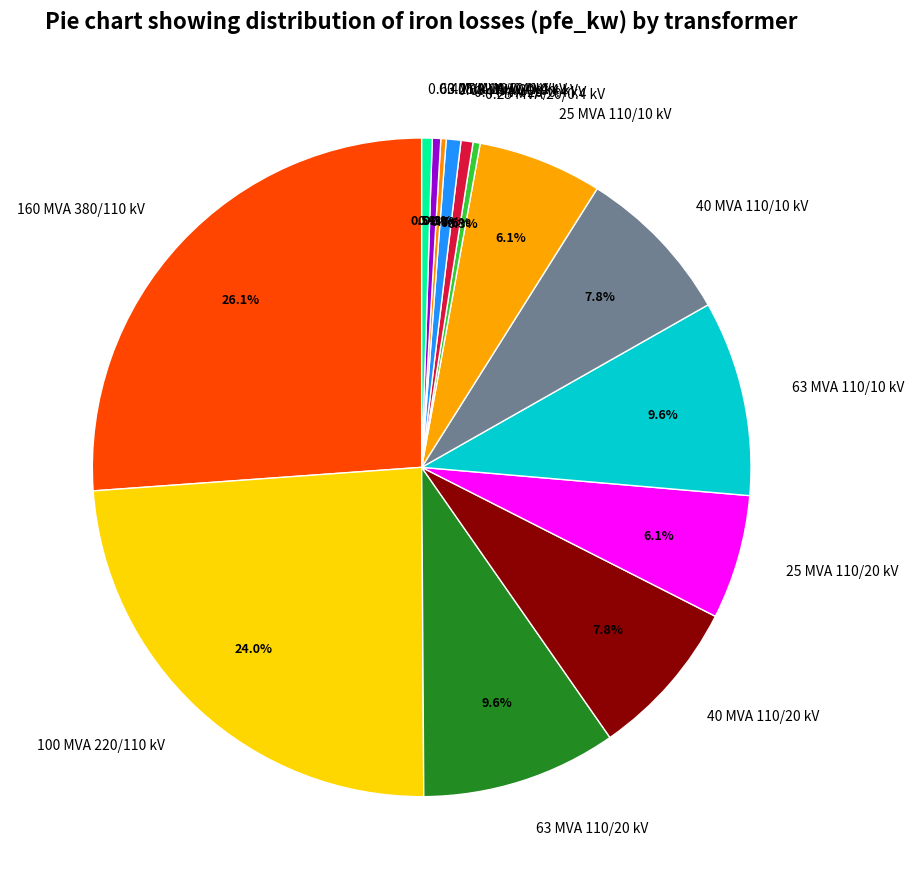

Approximately how many times larger is the value at 0.63 MVA 20/0.4 kV compared to 0.4 MVA 20/0.4 kV?

1.2